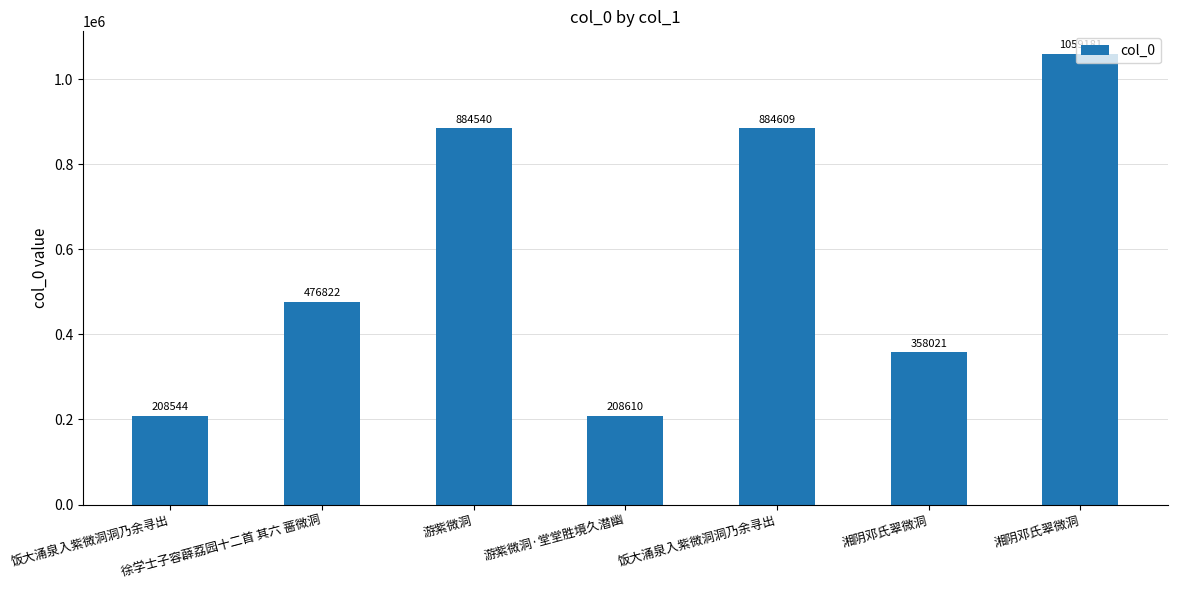

True or false: the data shows 884540 at 游紫微洞.

True